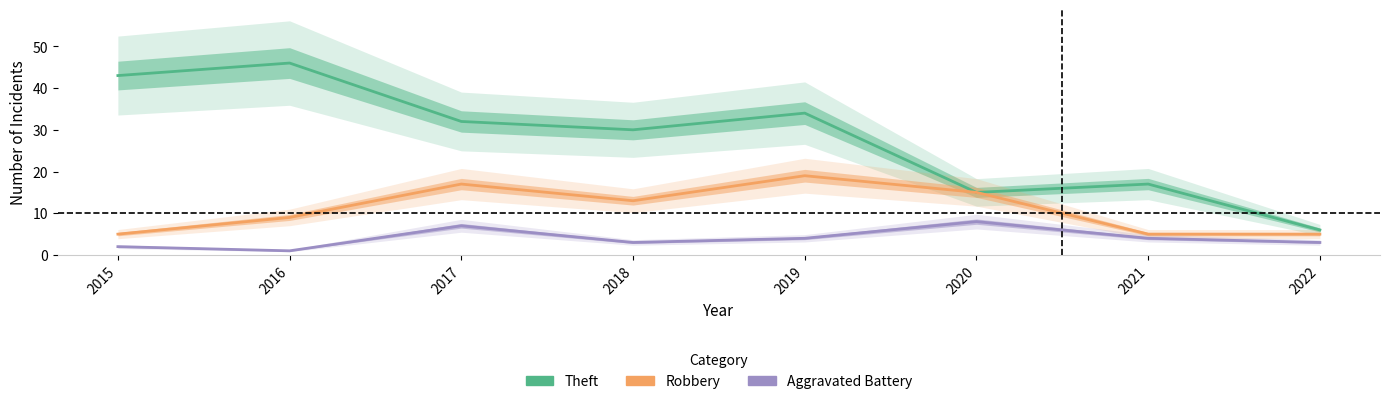

True or false: Aggravated Battery has a value of 2 at 2017.

False